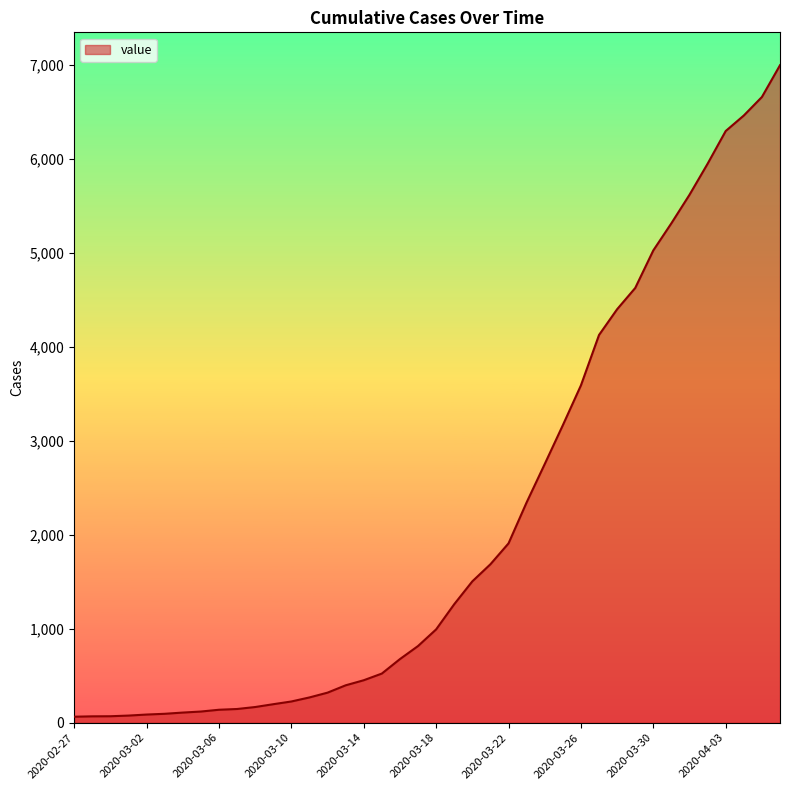

What is the maximum value shown in the chart?

6995